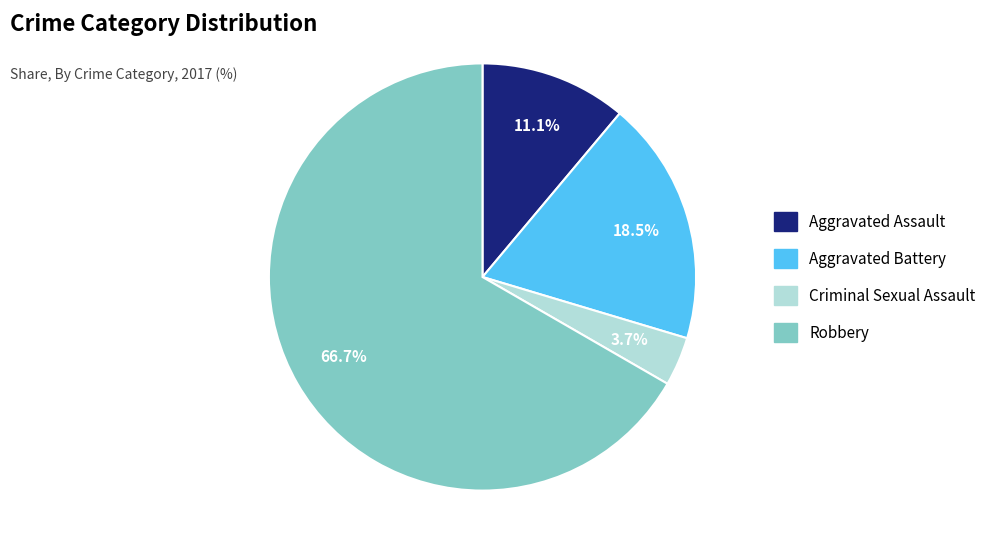

What is the smallest slice in the pie chart?

Criminal Sexual Assault